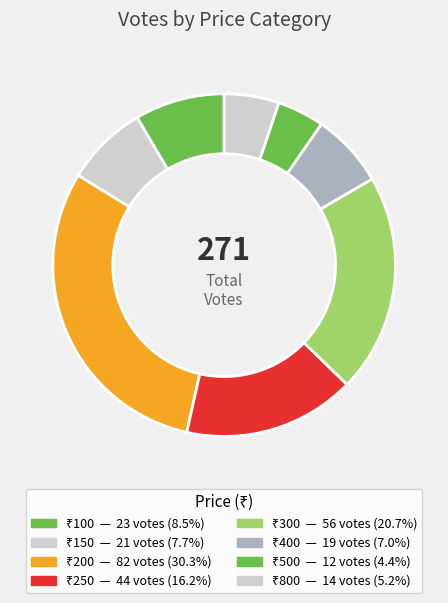

How many slices are in this pie chart?

8